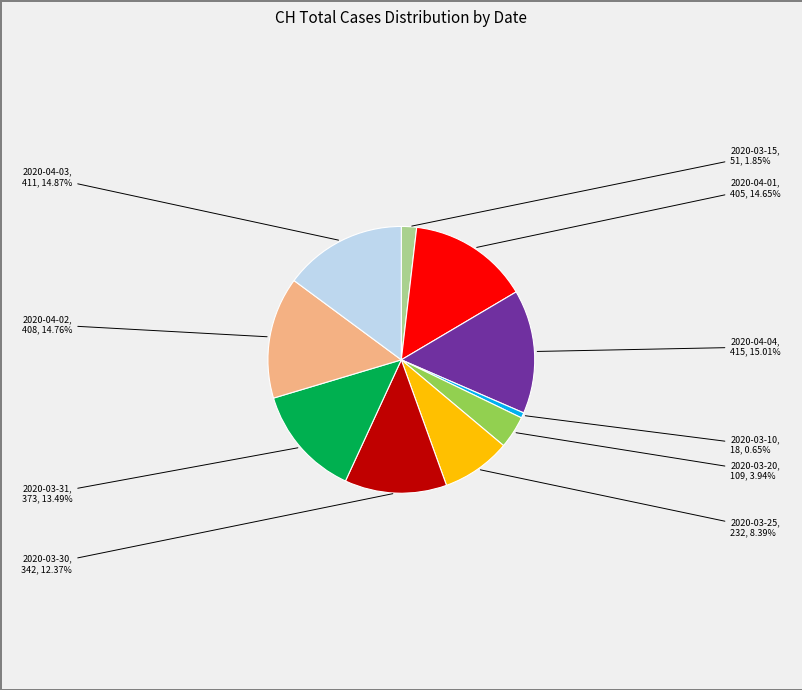

Is there any slice that represents more than half of the pie?

No